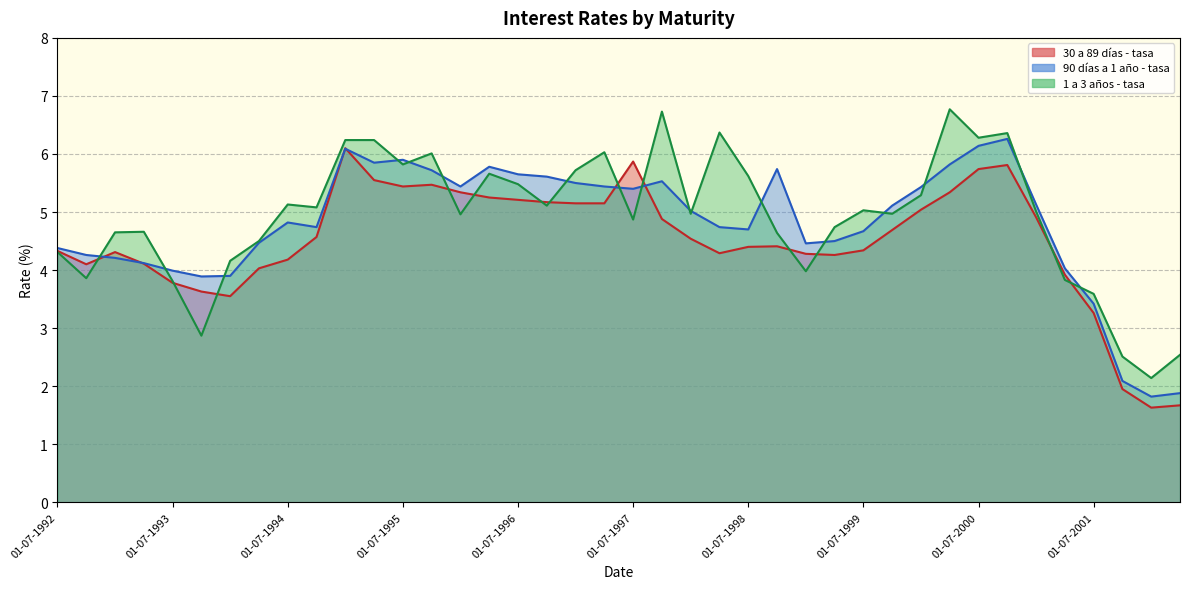

Which label corresponds to the smallest value in the chart?

01-01-2002